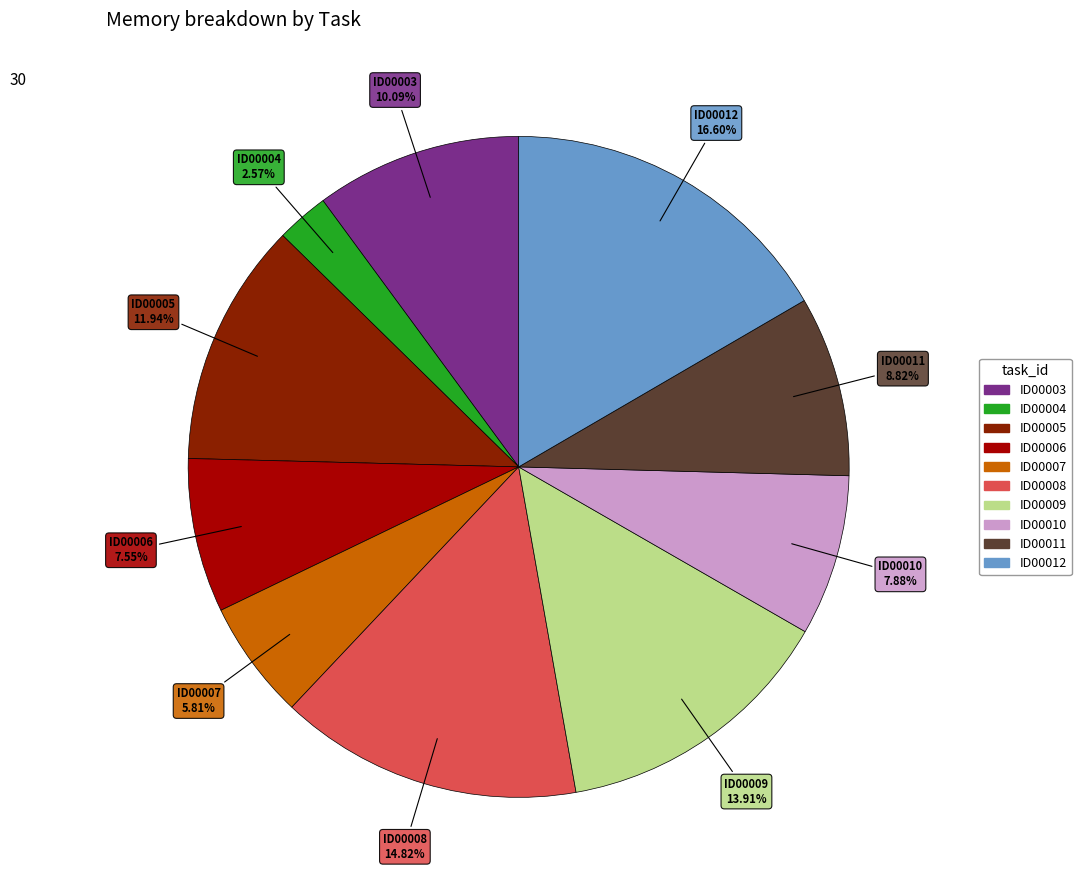

Is there a majority slice in this chart?

No